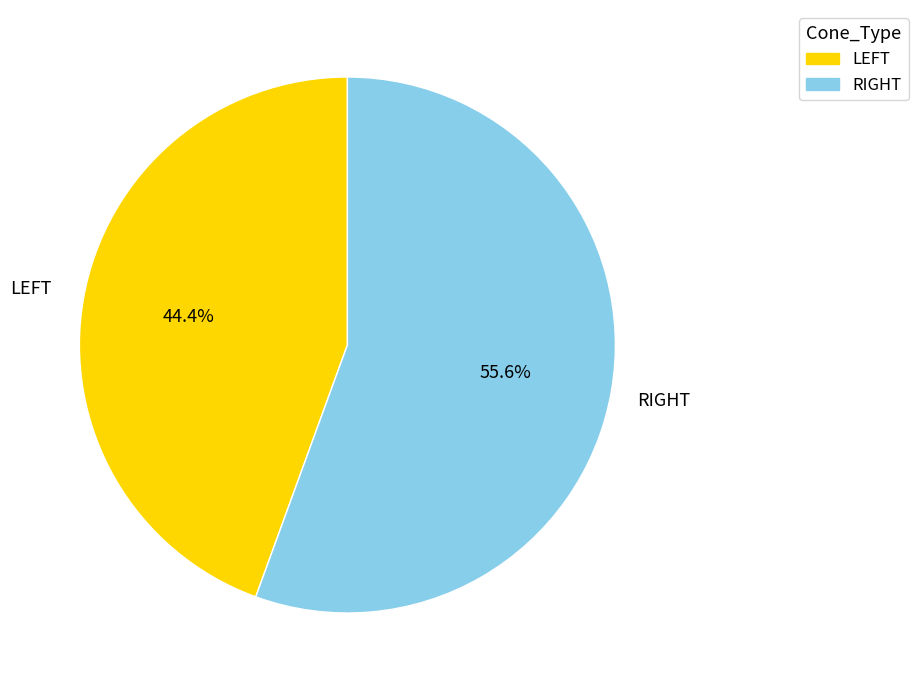

Rank the categories by value from lowest to highest.

LEFT, RIGHT